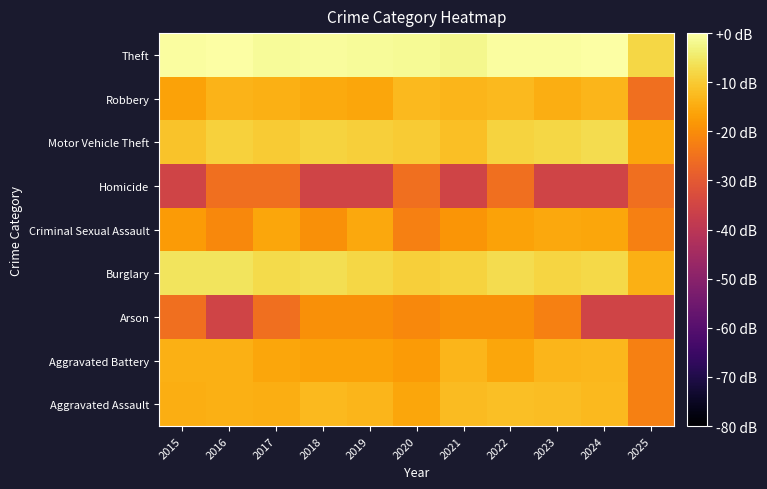

Which category has the highest value across all series?

2024